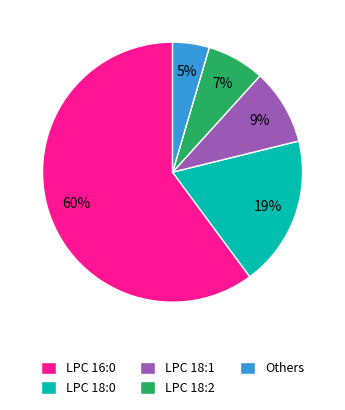

Is the sum of LPC 18:1 and LPC 18:0 greater than half?

No